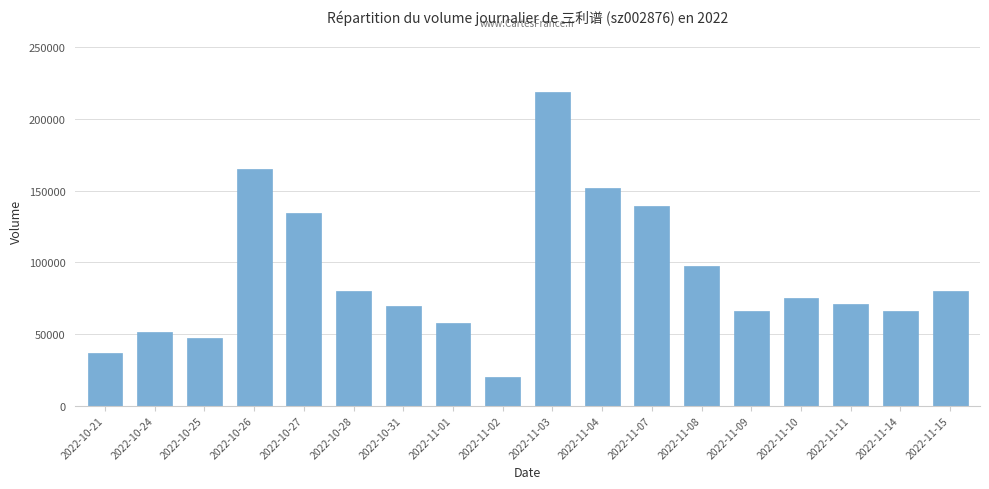

What is the value of the 4th bar from the left?

165202